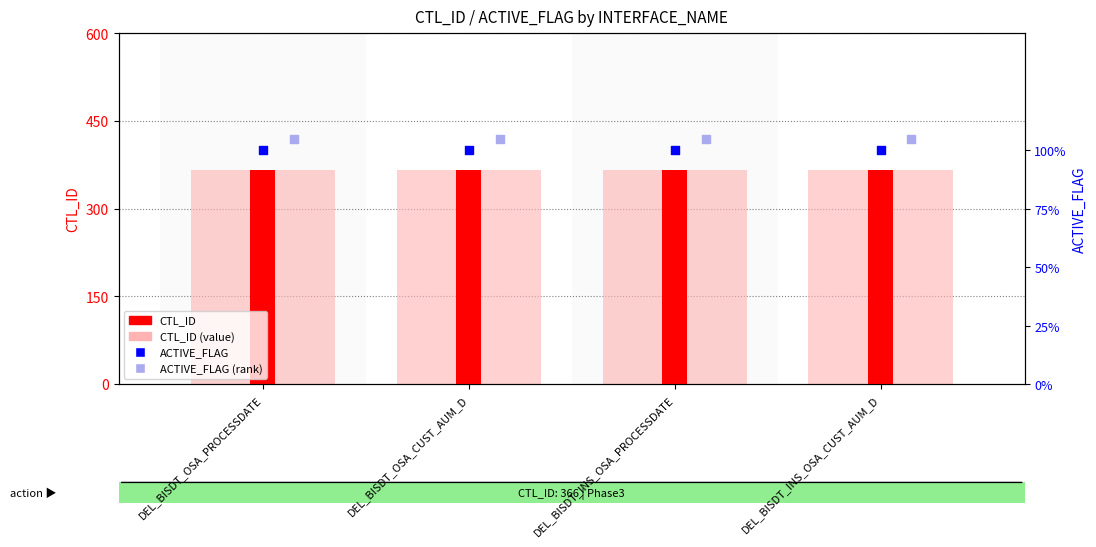

Which series contains the lowest Y value?

ACTIVE_FLAG